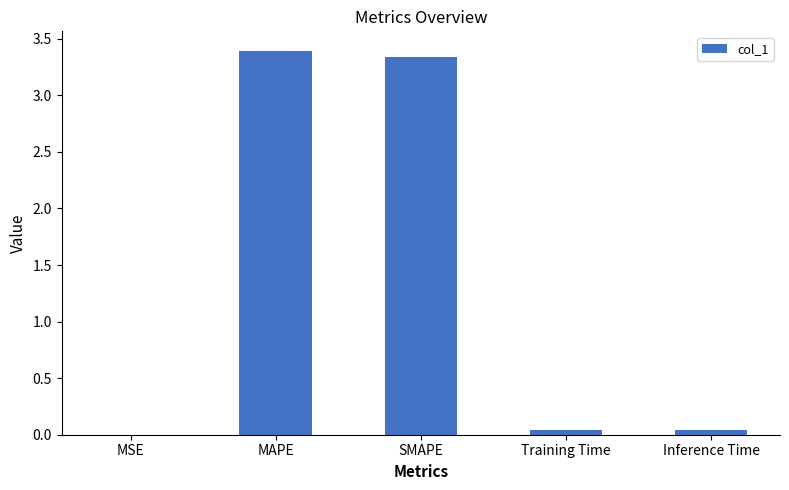

The chart shows a value of 0.0 at MSE. True or false?

True